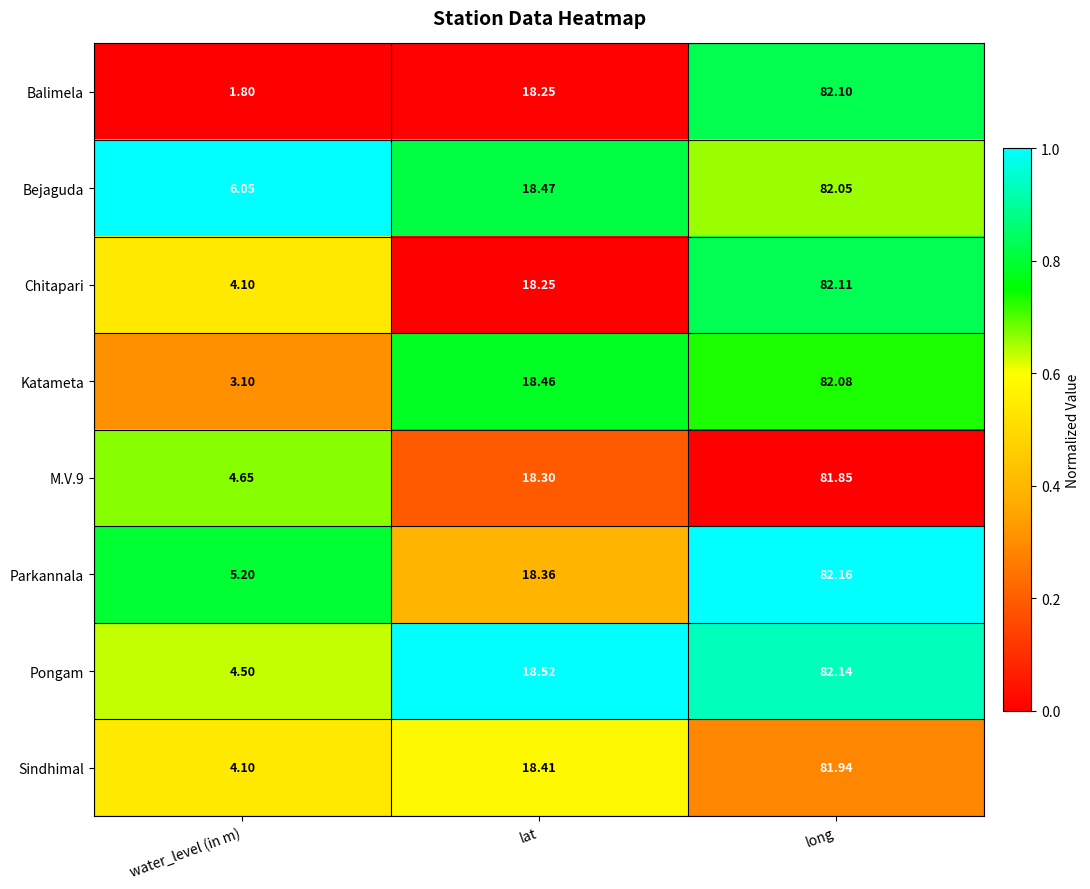

What is the total value across all series at water_level (in m)?

33.5